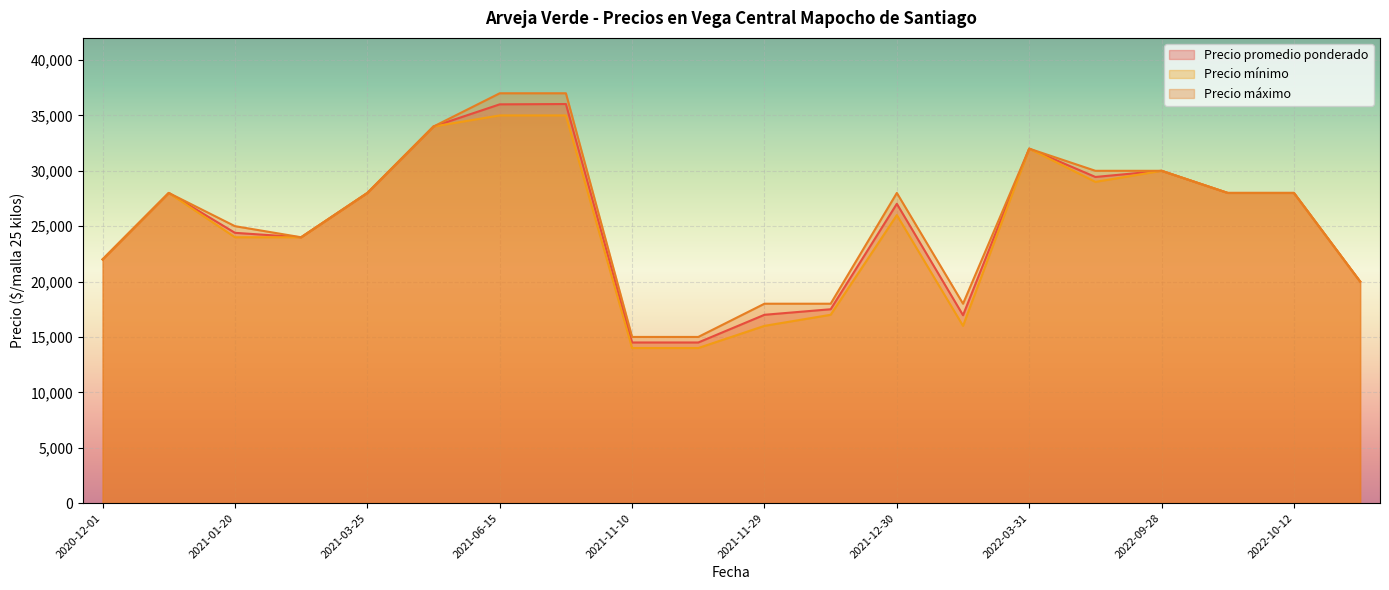

Which has a higher value, 2022-11-10 or 2021-02-05?

2021-02-05